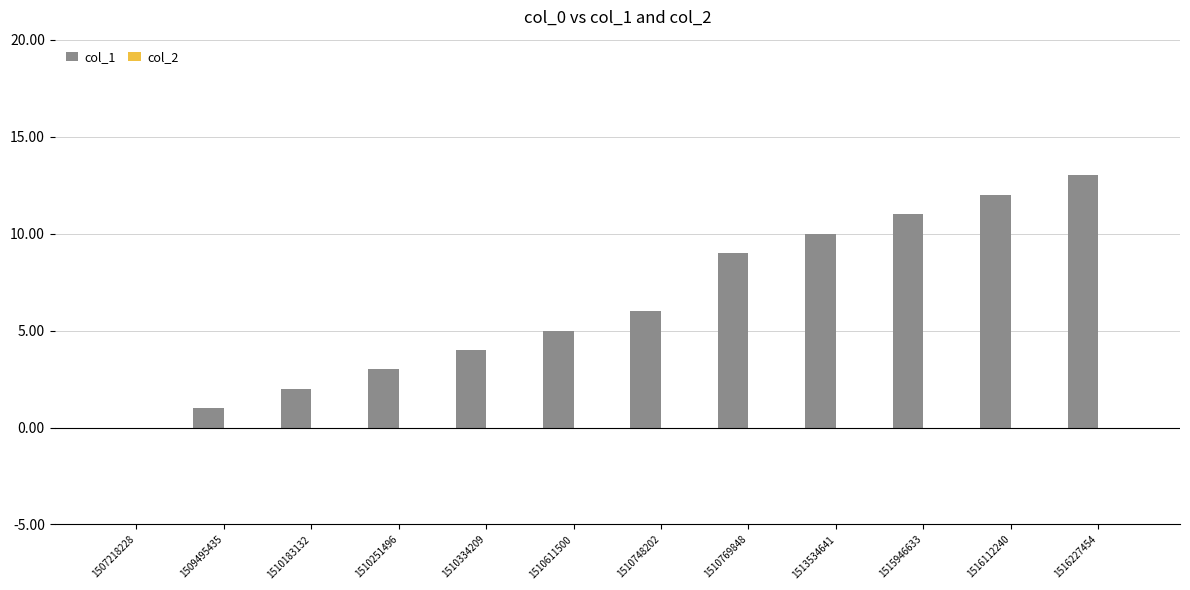

How many values are above zero?

11